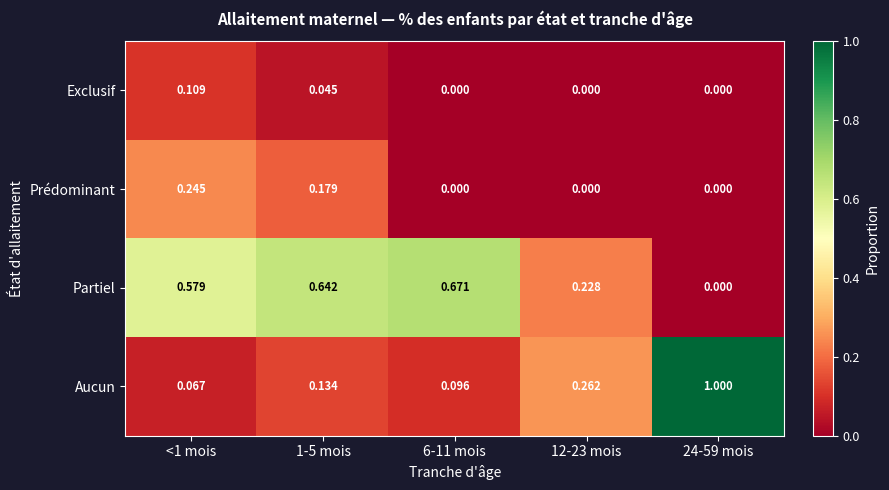

Which series has the widest spread of values?

Aucun